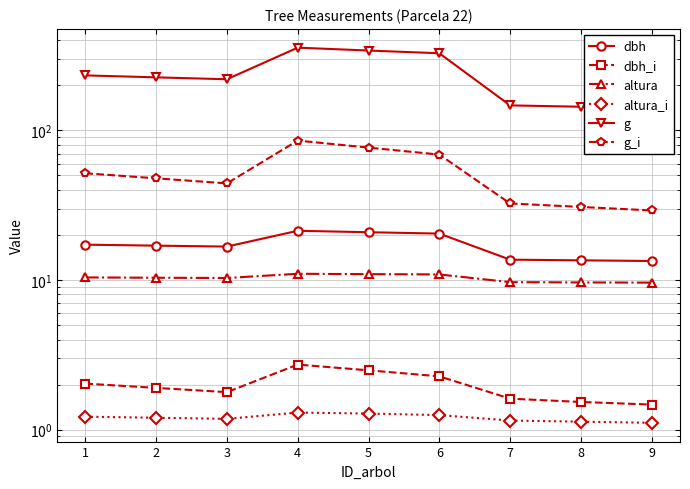

What are all the series names shown in the legend?

dbh, dbh_i, altura, altura_i, g, g_i